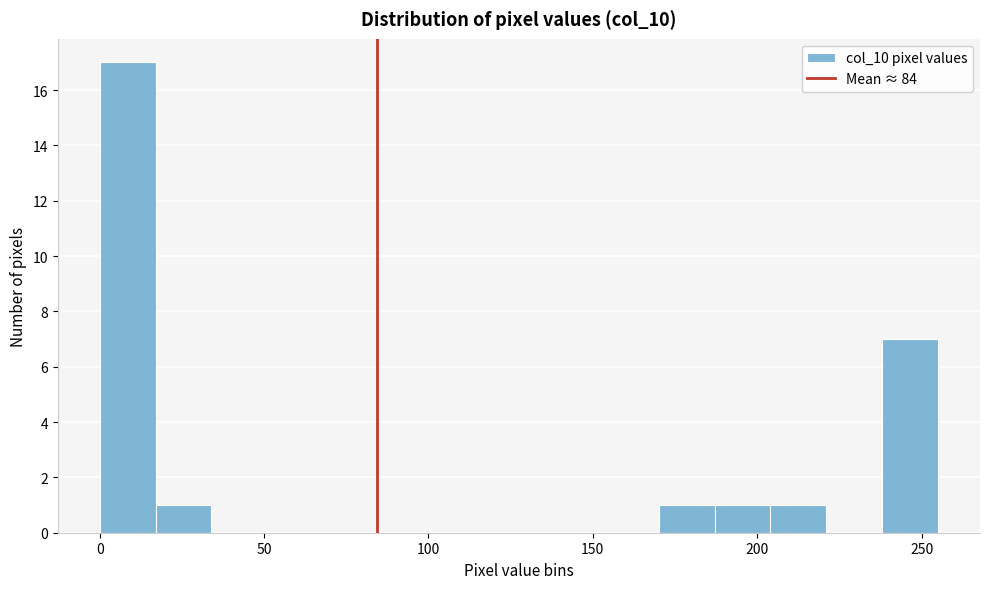

Read against the x-axis, roughly where is the centre of the tallest bar?

10